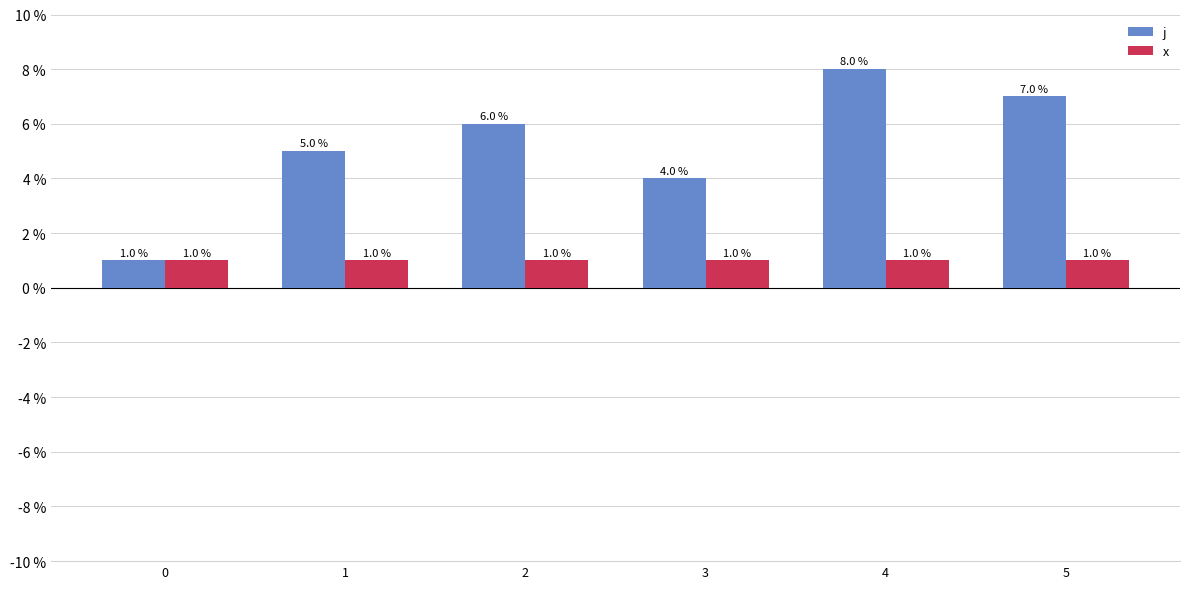

The j series shows 7 at 5. True or false?

True